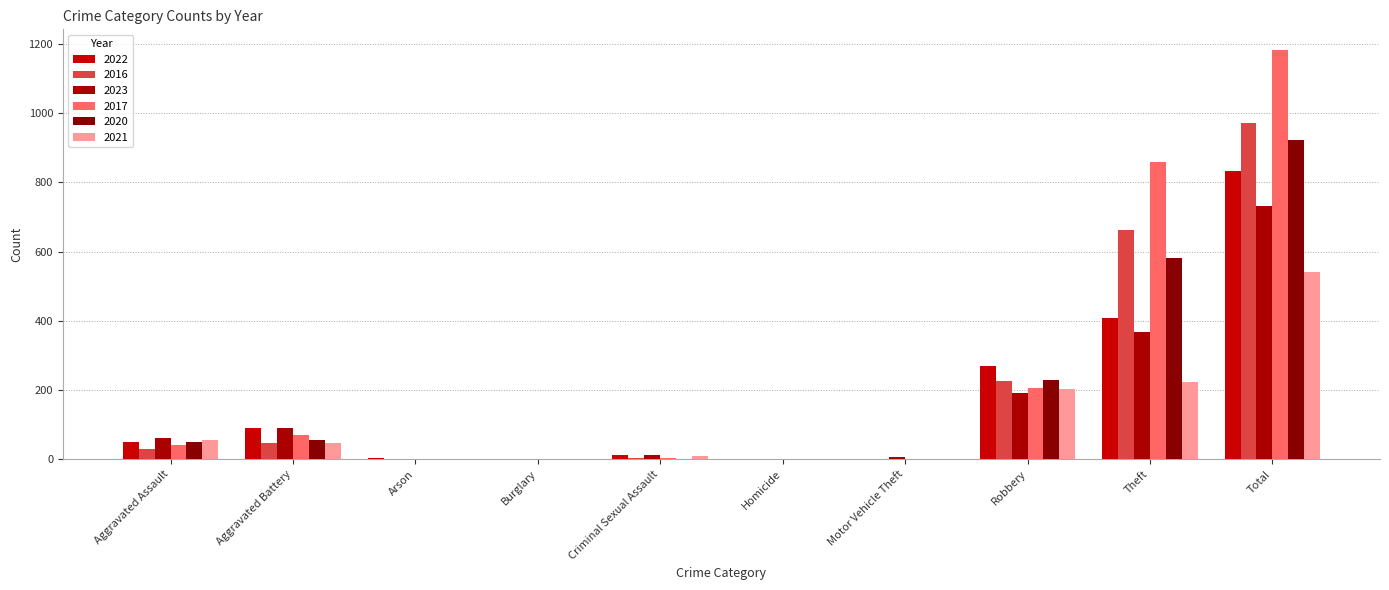

How many series are shown in this chart?

6